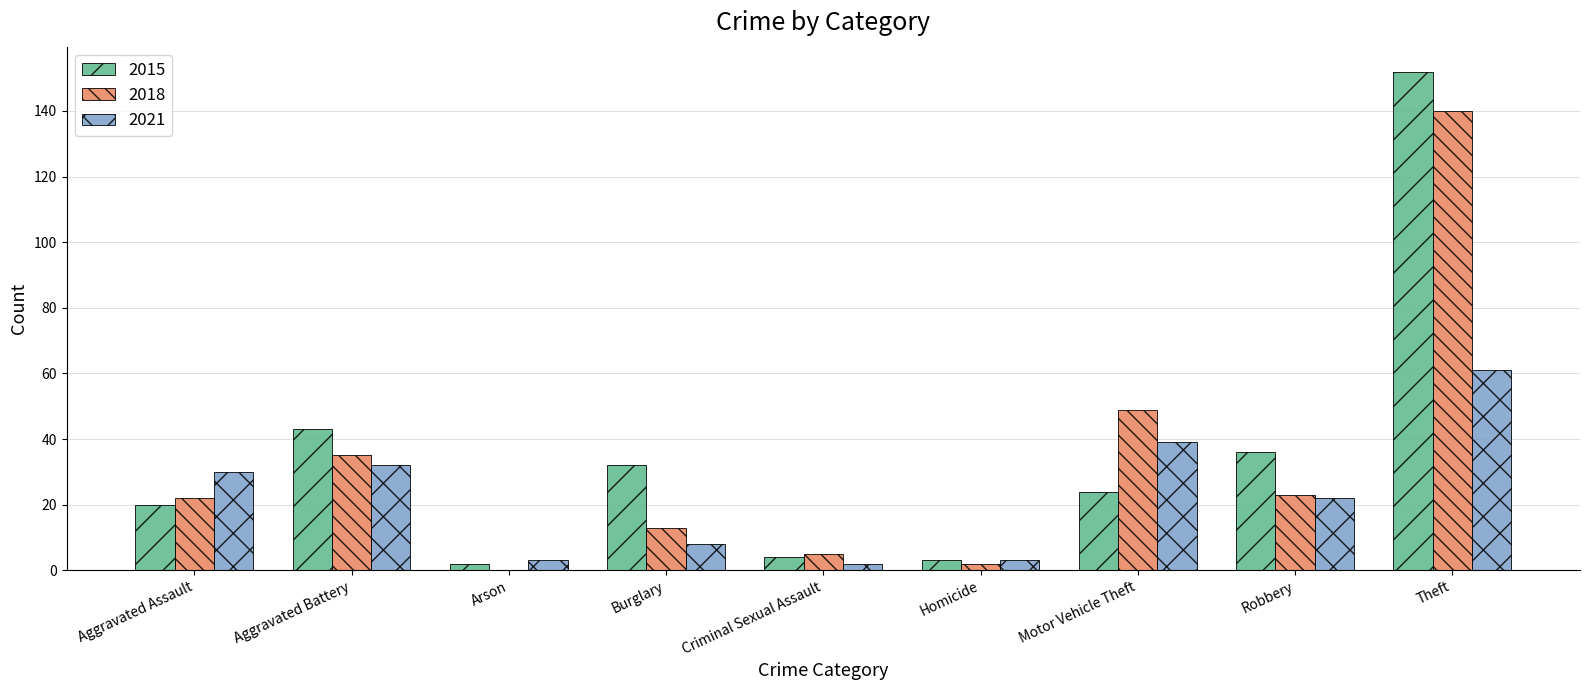

What is the sum of all 2015 values?

316